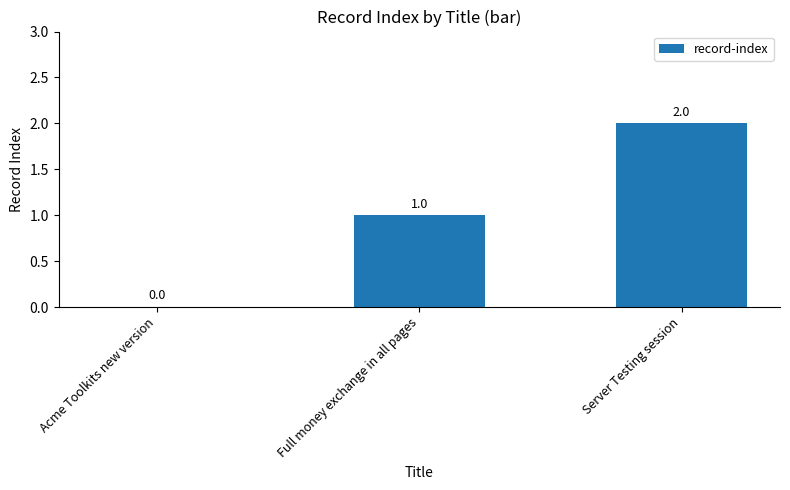

Reading left to right, list all the values displayed in this chart.

0	1	2